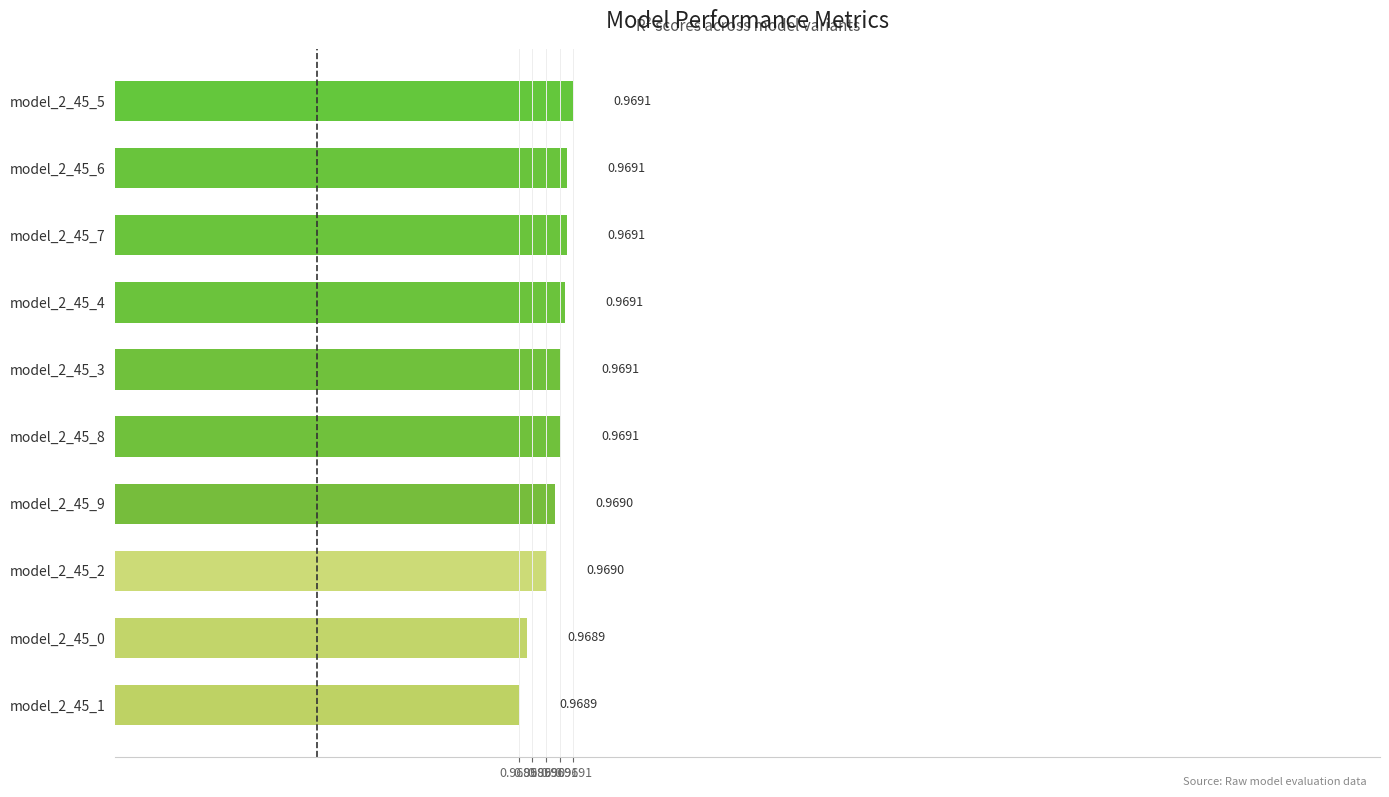

What is the sum of all values?

9.7